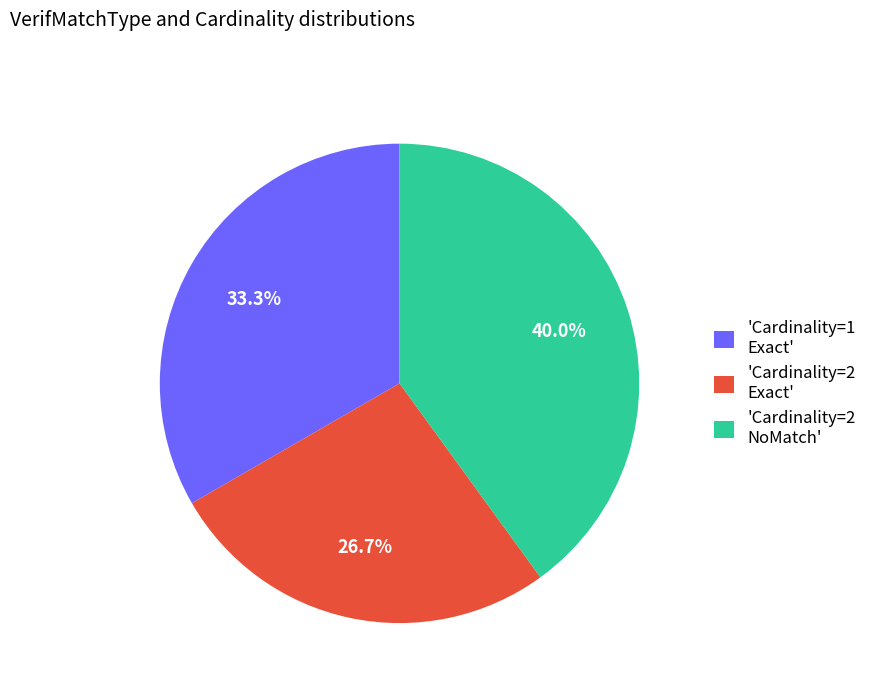

Which slice is the smallest?

'Cardinality=2 Exact'